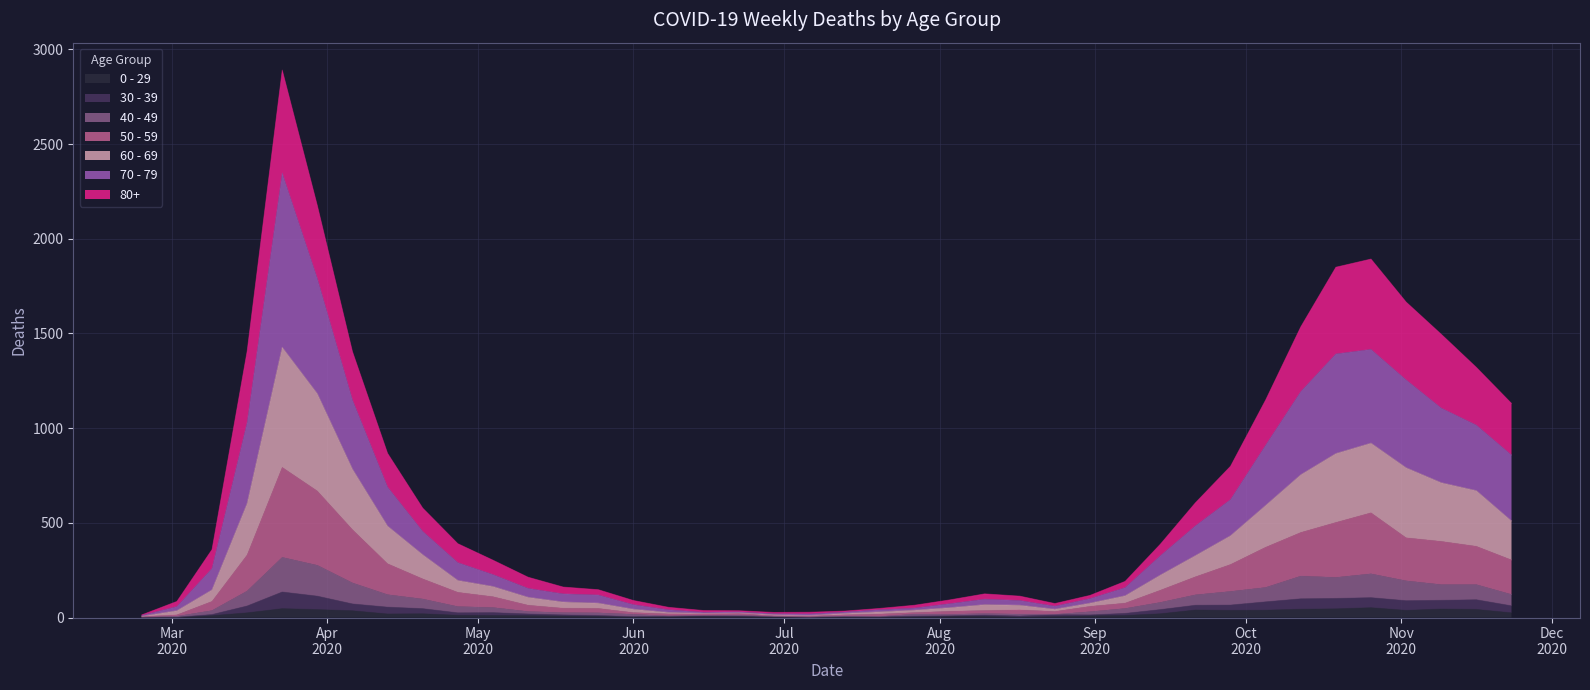

At which label does 50 - 59 reach its minimum?

2020-02-24